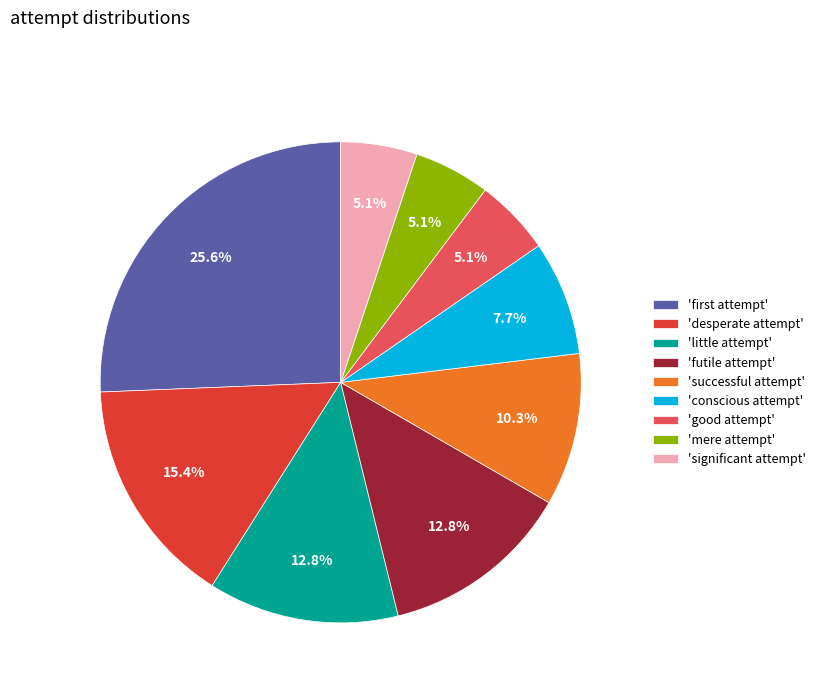

Which slice is the largest?

'first attempt'